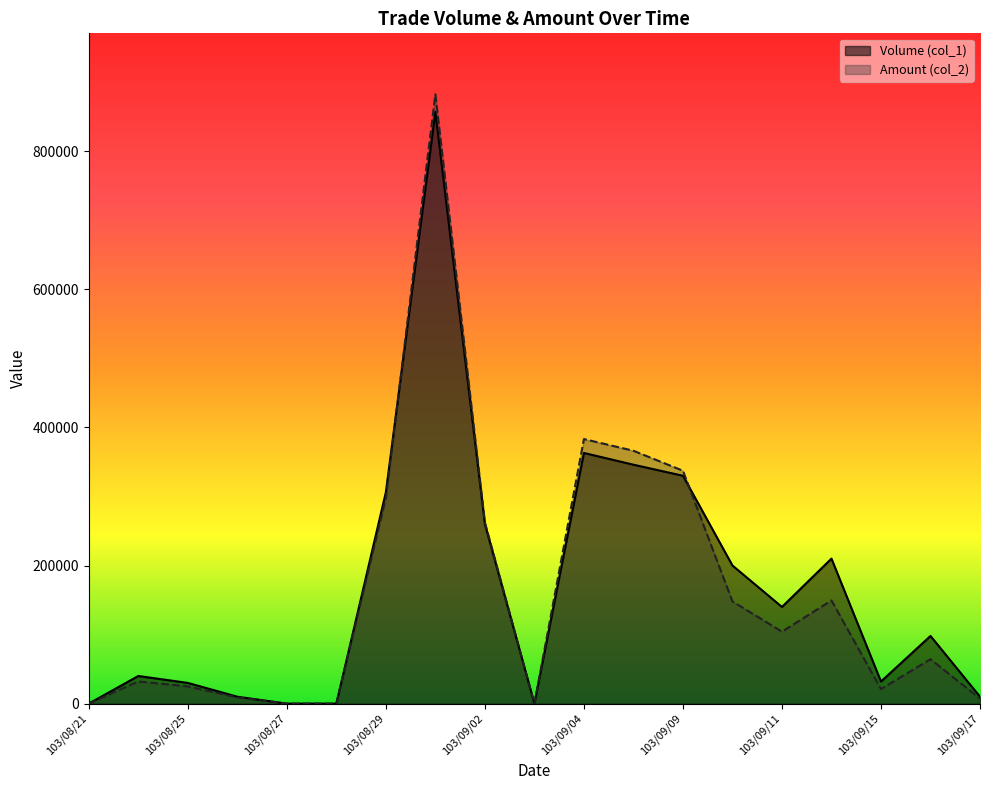

Reading left to right, transcribe all the data shown in this chart.

Volume (col_1): 0	40000	30000	10000	0	0	306000	857000	260000	0	363000	346000	330000	200000	140000	210000	32000	98000	10000
Amount (col_2): 0	32100	24900	9000	0	0	297780	882440	262600	0	383130	366200	337260	148000	104200	149420	21120	64280	7200